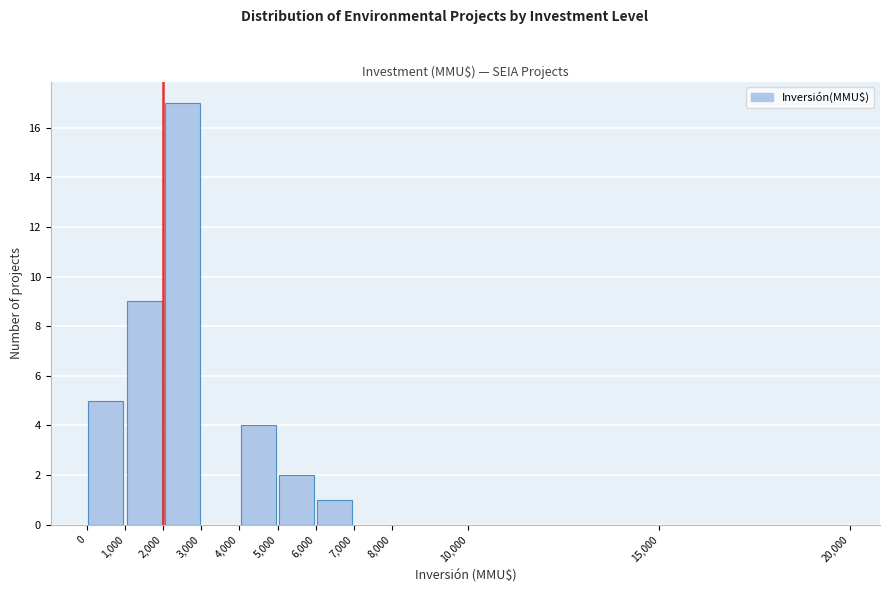

Which range on the x-axis has the tallest bar?

2,000 to 3,000